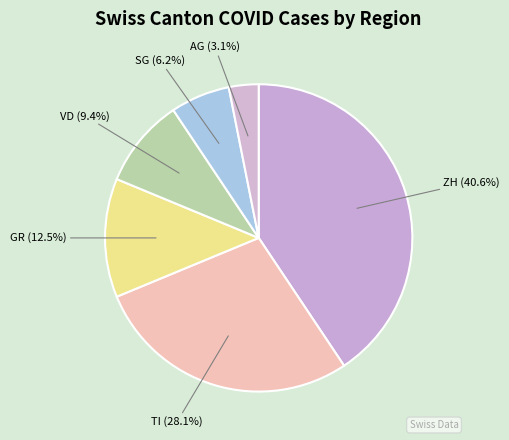

The TI slice represents 28% of the pie. True or false?

True